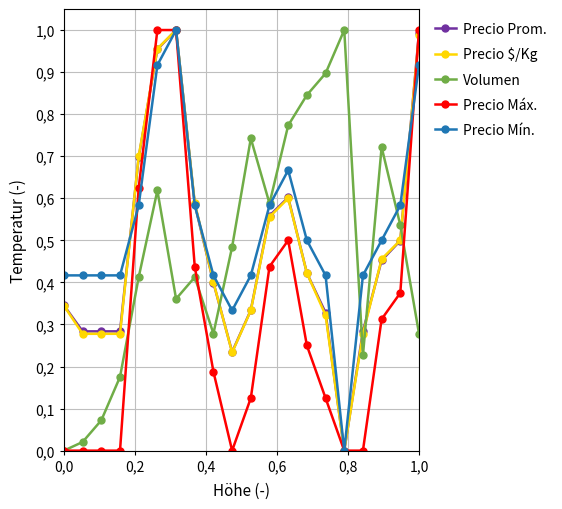

What are all the series names shown in the legend?

Precio Prom., Precio $/Kg, Volumen, Precio Máx., Precio Mín.